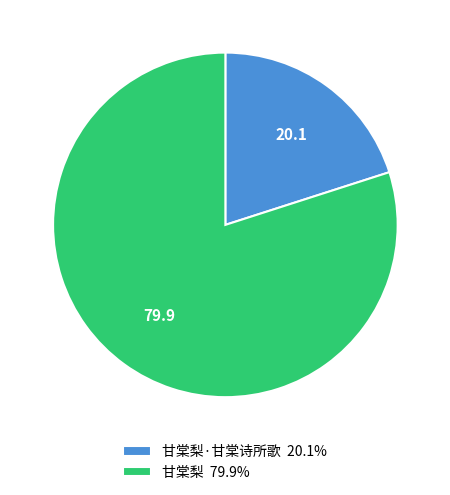

Is there any slice that represents more than half of the pie?

Yes